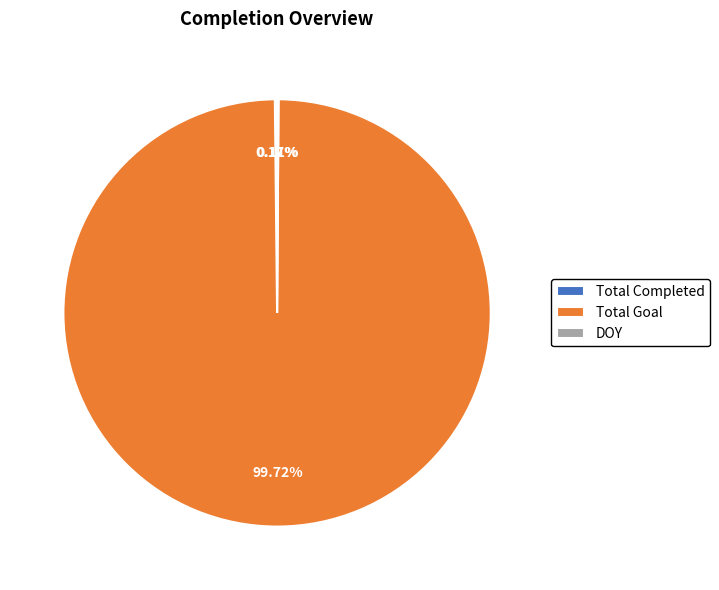

To the nearest percent, what is the difference between the largest and smallest slice percentages?

100%